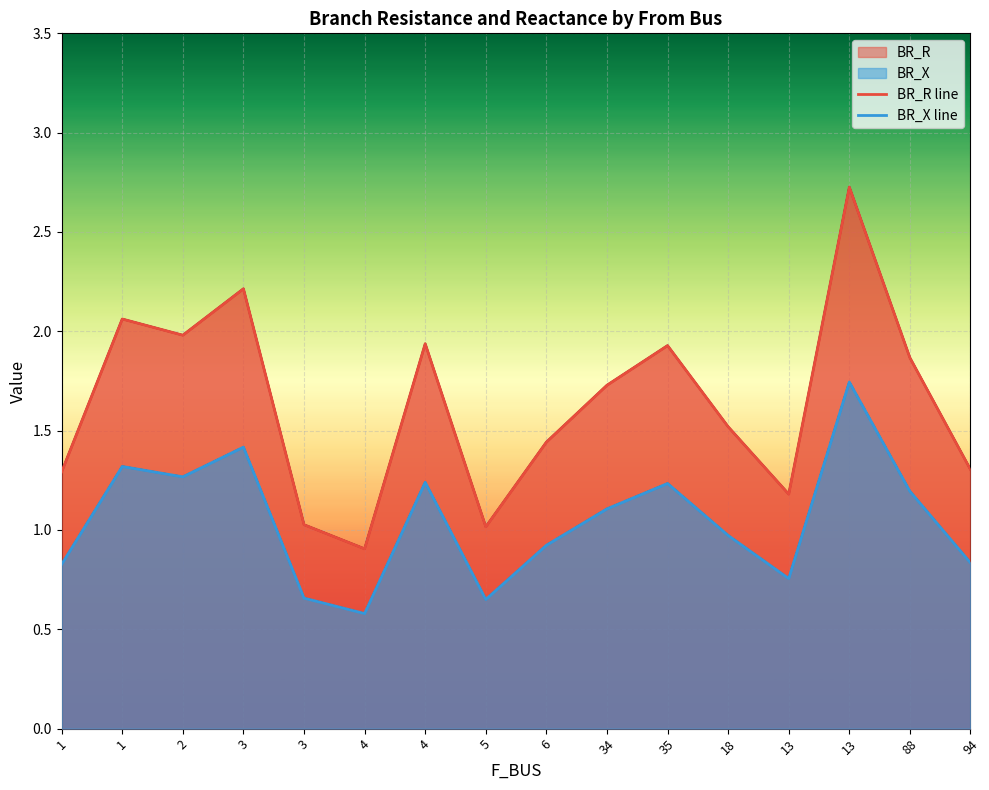

Which series has the largest total across all categories?

BR_R line